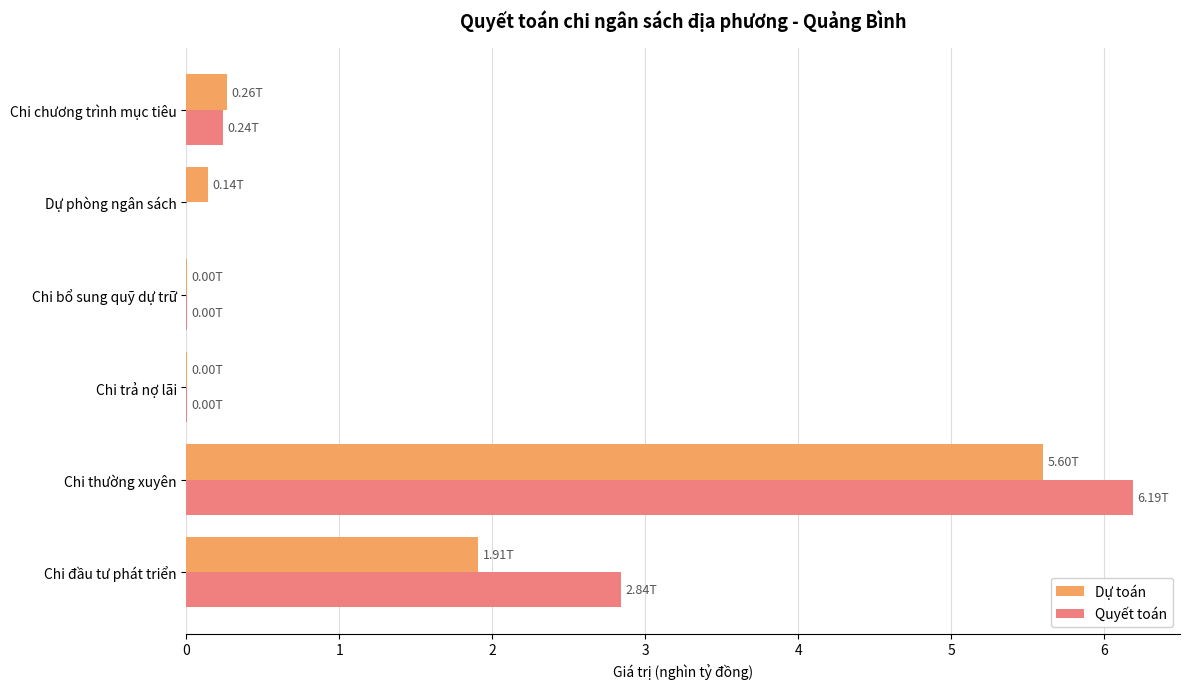

What is the total value across all series at Chi đầu tư phát triển?

4.7